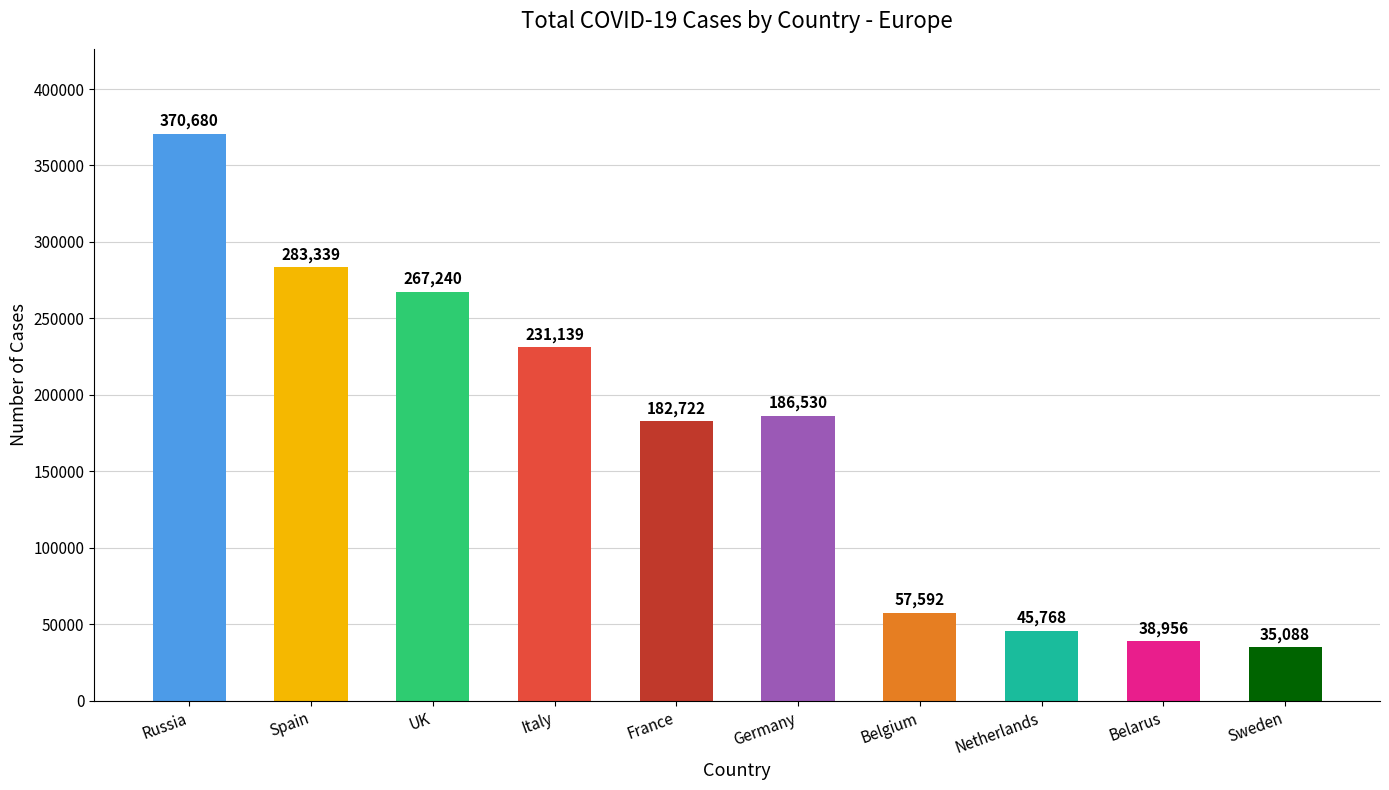

Is it true that the value at Belgium is 57592?

True